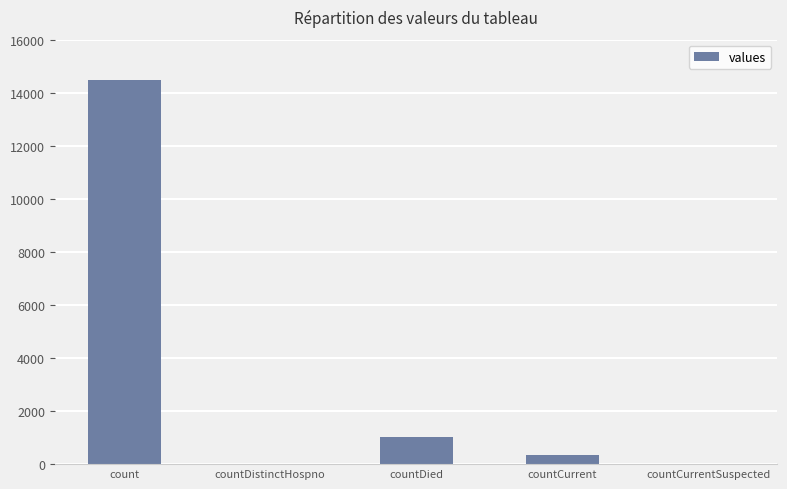

What is the change in value from countDistinctHospno to countCurrent?

+345